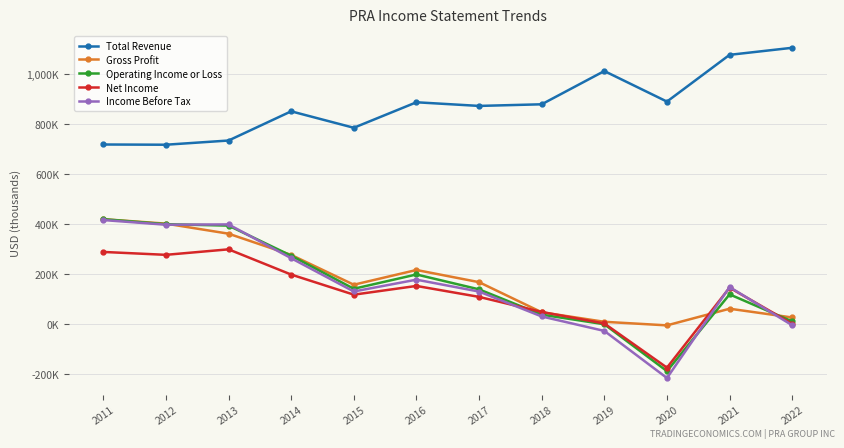

What value does the Gross Profit series have at 2013, to the nearest 10?

360100